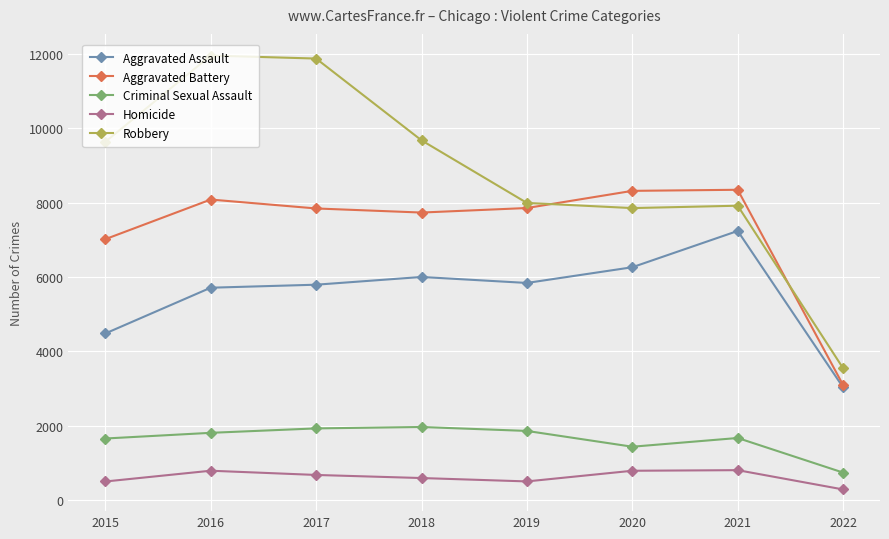

Which series has the widest spread of values?

Robbery